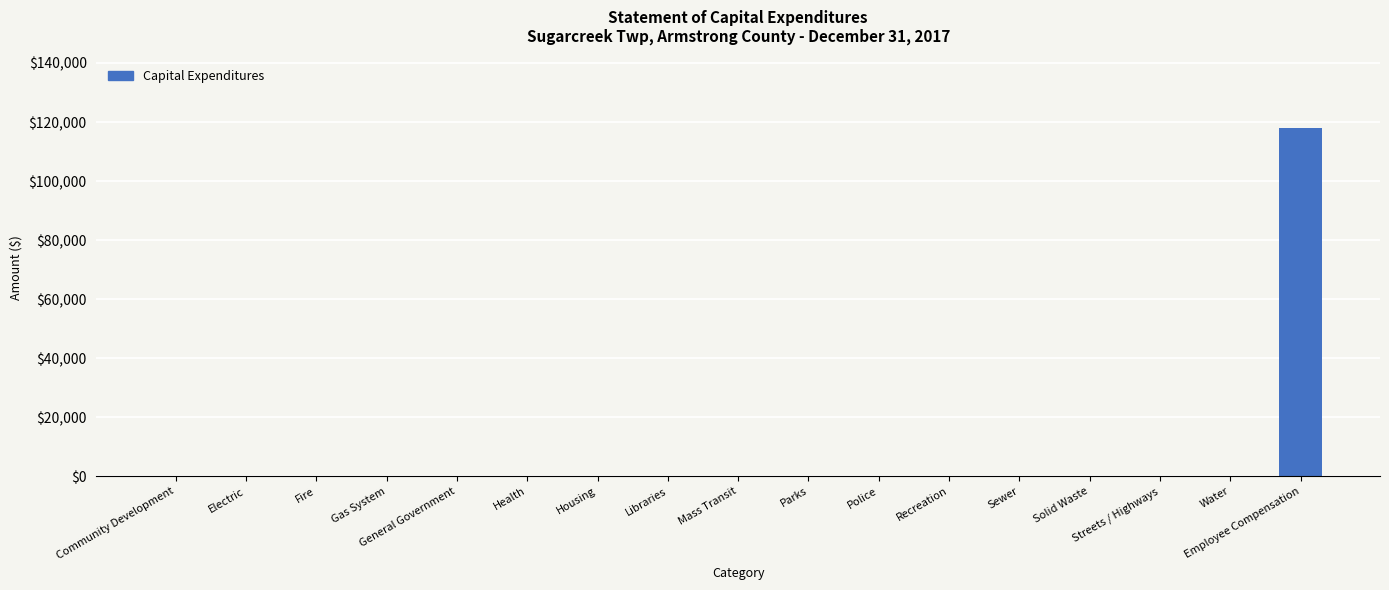

True or false: the data shows 0 at Housing.

True